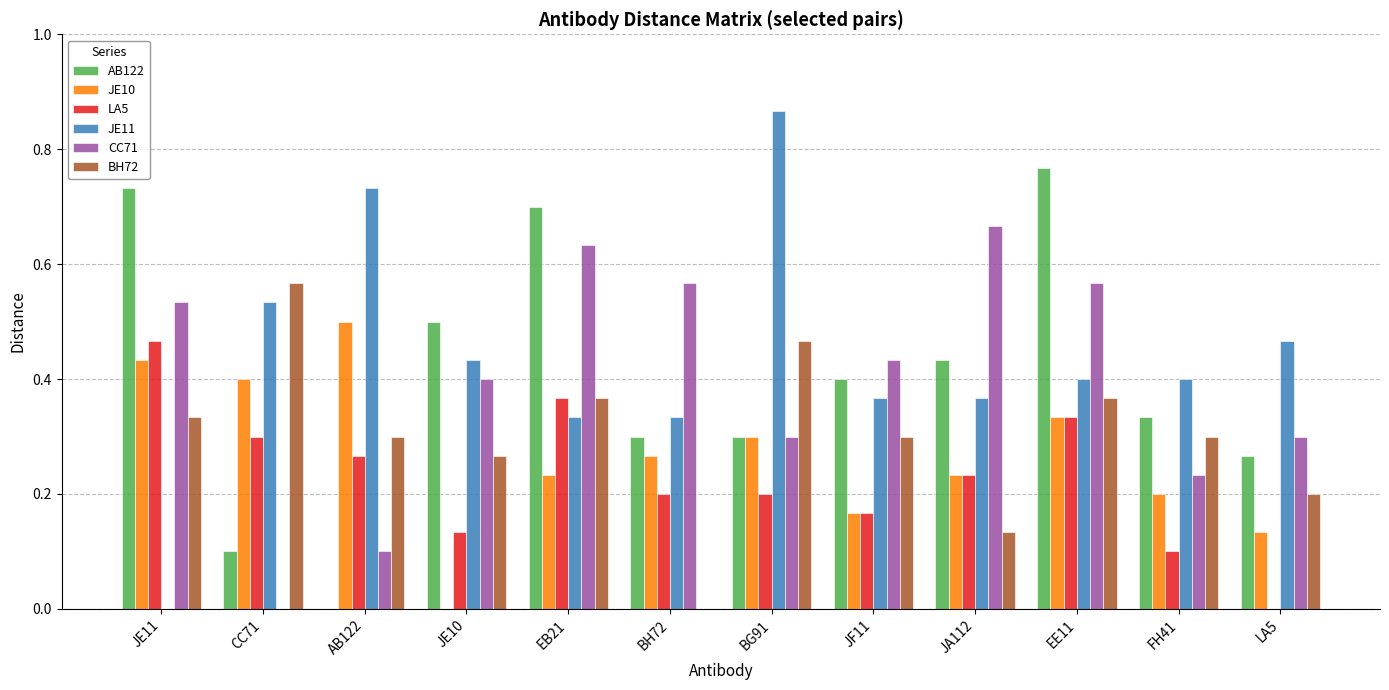

What is the sum of the JE11 values at BG91 and LA5?

1.3